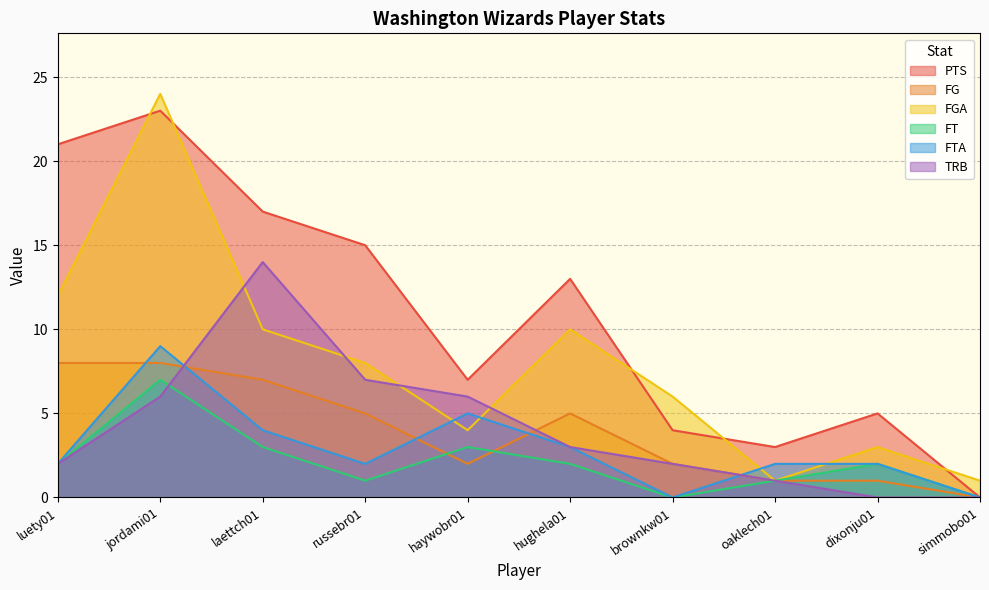

How many series are shown in this chart?

6